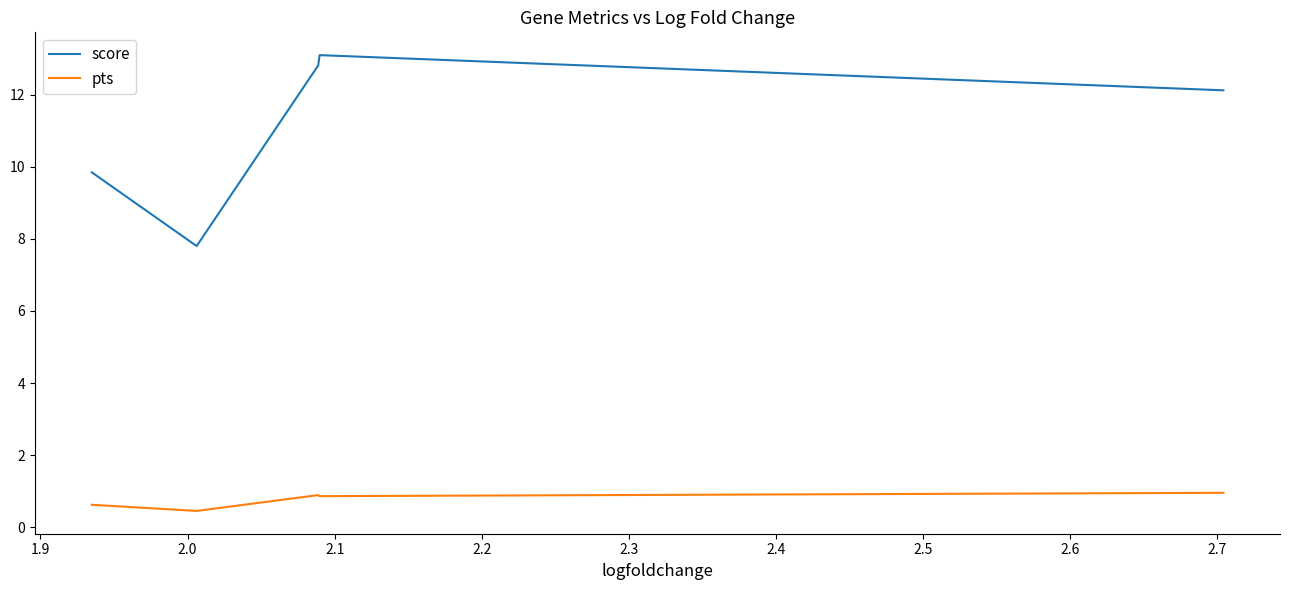

List the series in order of their overall mean, highest first.

score, pts